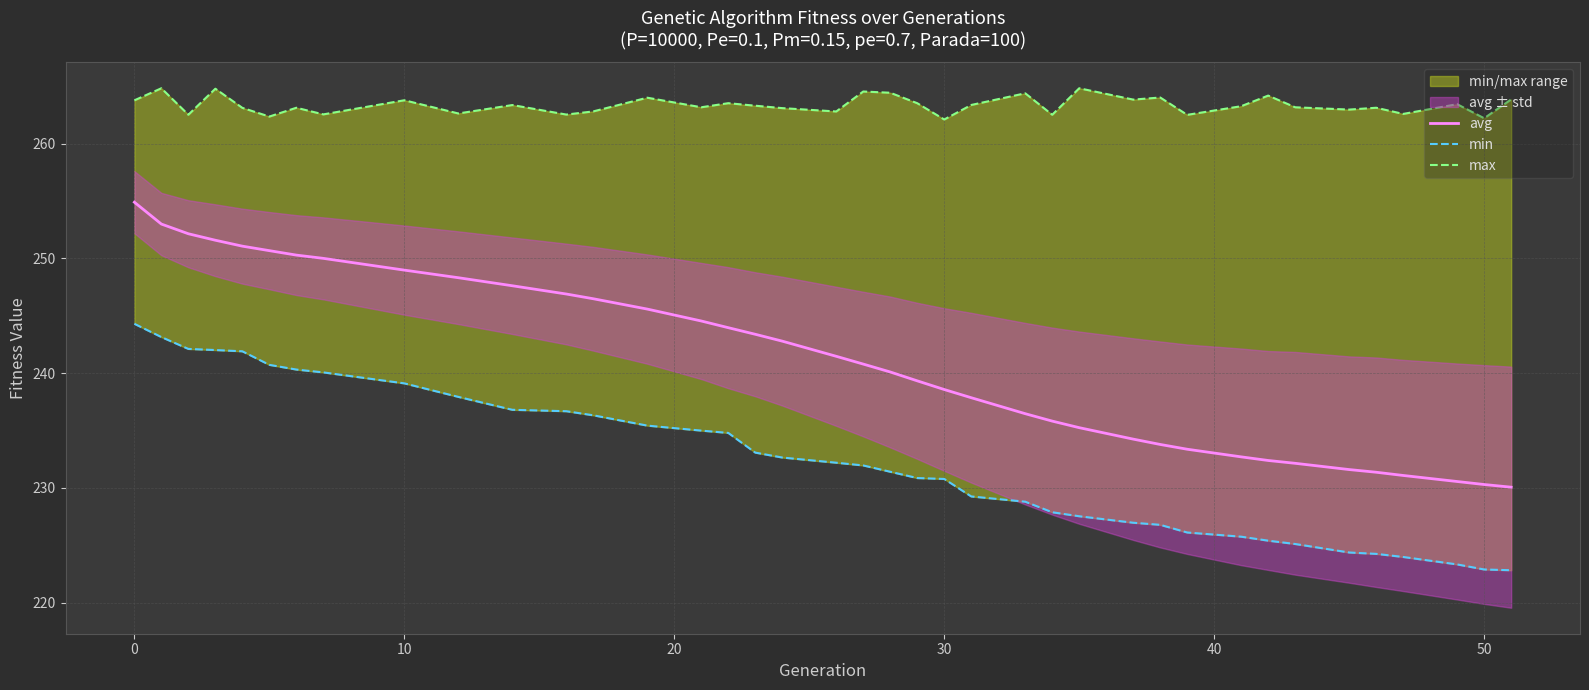

What is the minimum value for avg?

230.1